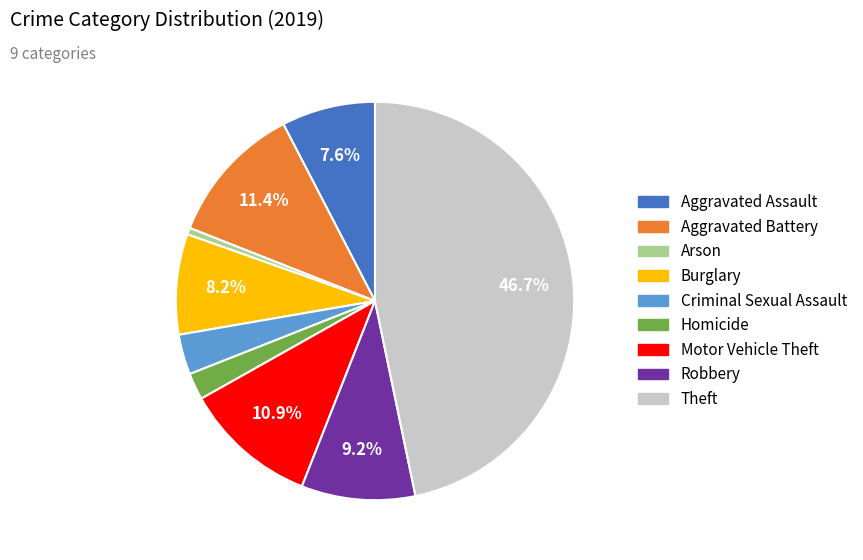

Rank the categories by value from lowest to highest.

Arson, Homicide, Criminal Sexual Assault, Aggravated Assault, Burglary, Robbery, Motor Vehicle Theft, Aggravated Battery, Theft